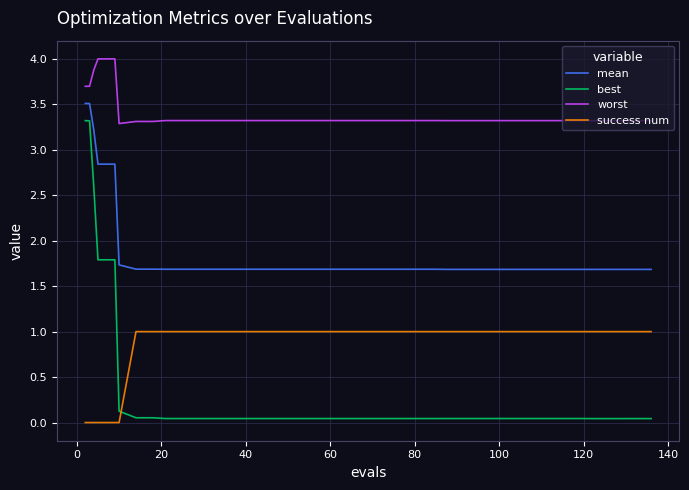

True or false: worst and mean cross at least once.

False